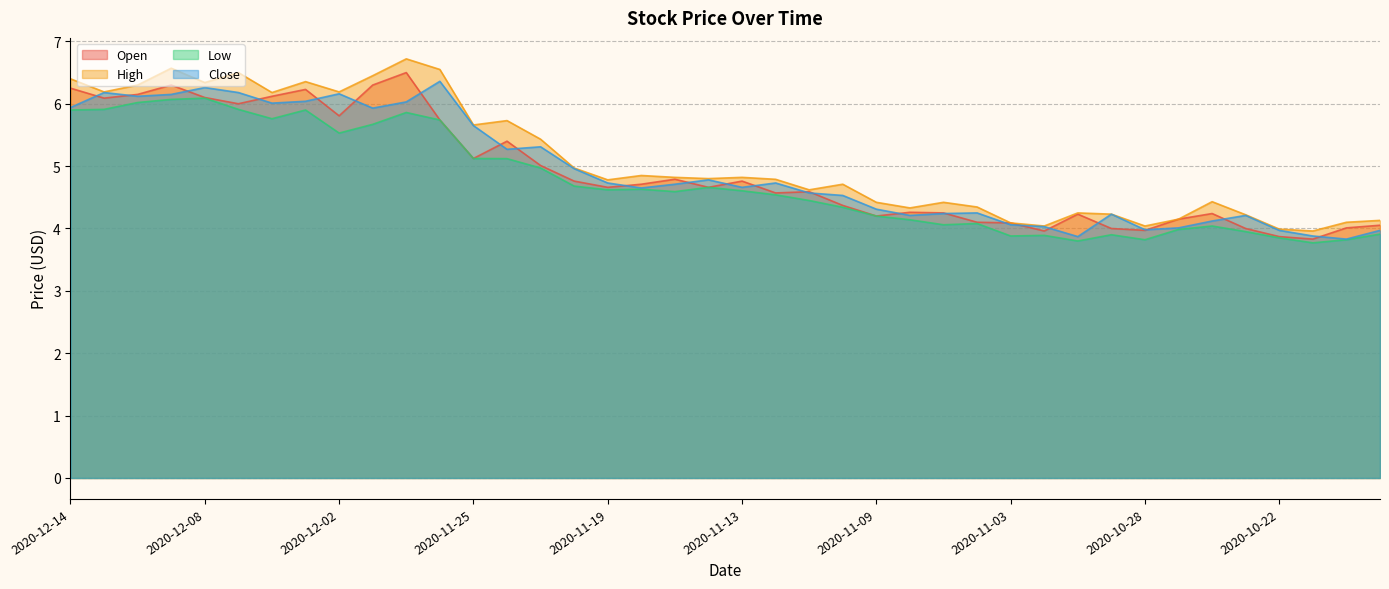

What is the difference between the Low values at 2020-11-02 and 2020-12-07?

2.0